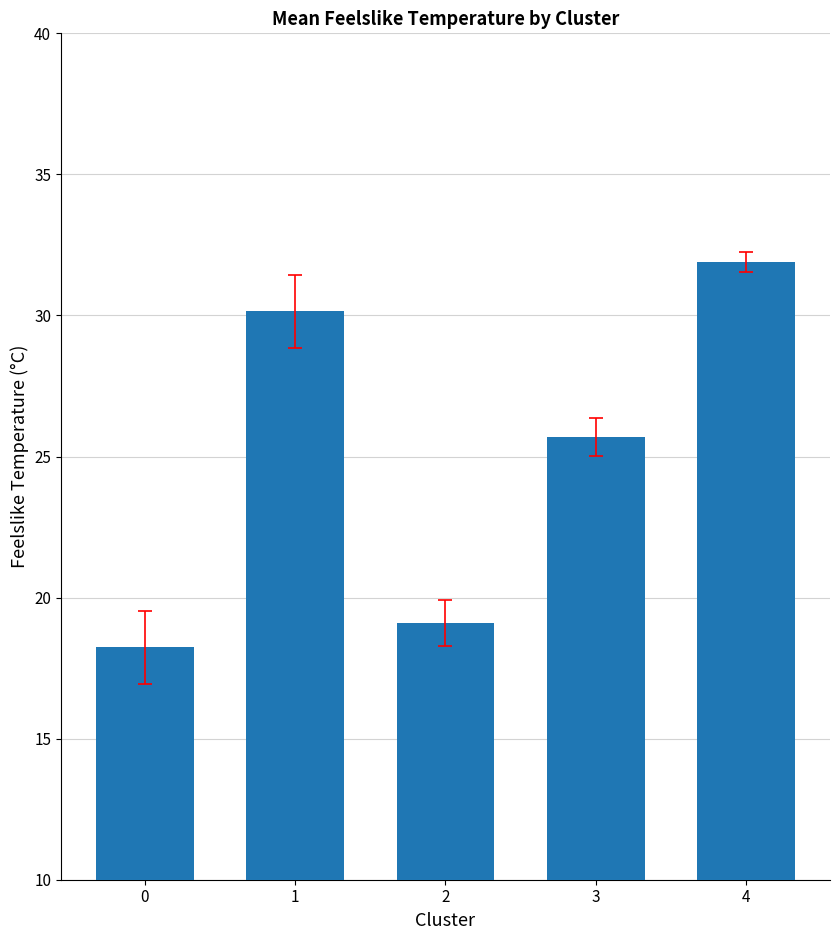

The value at 0 is 18.2. True or false?

True